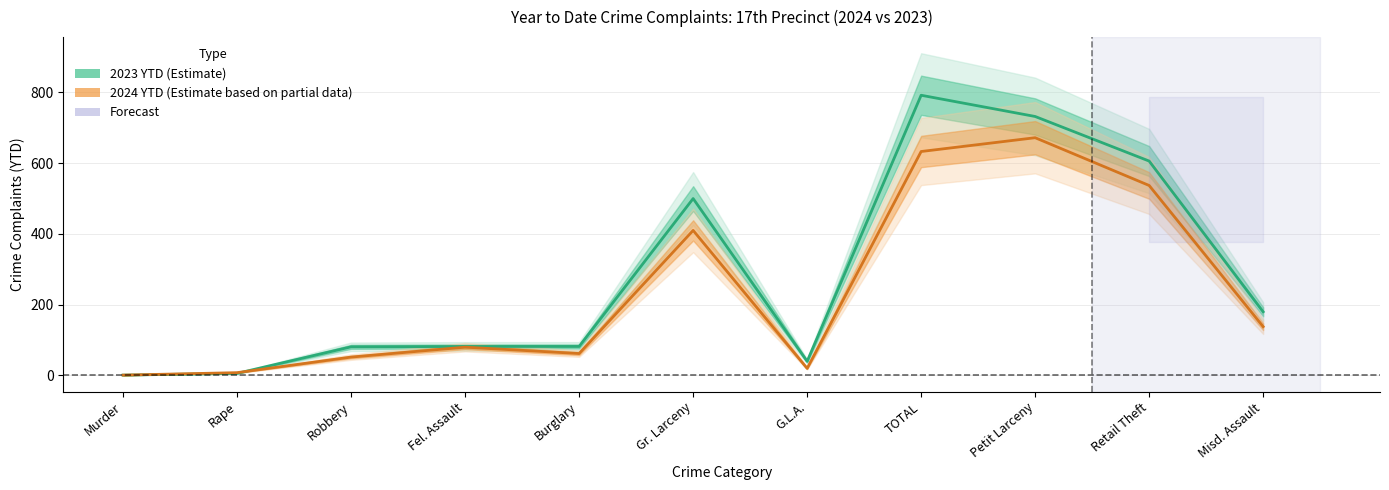

Does the chart display data point markers on the line(s)?

No